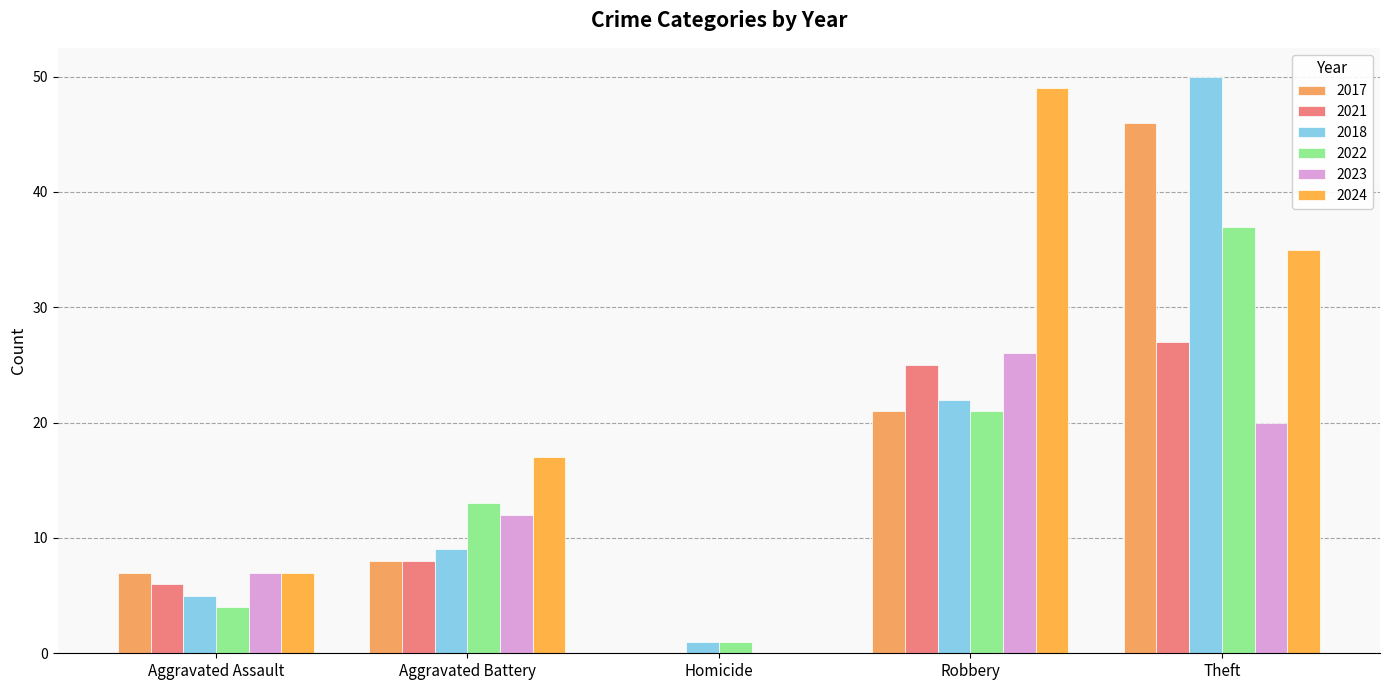

The 2018 series shows 22 at Robbery. True or false?

True